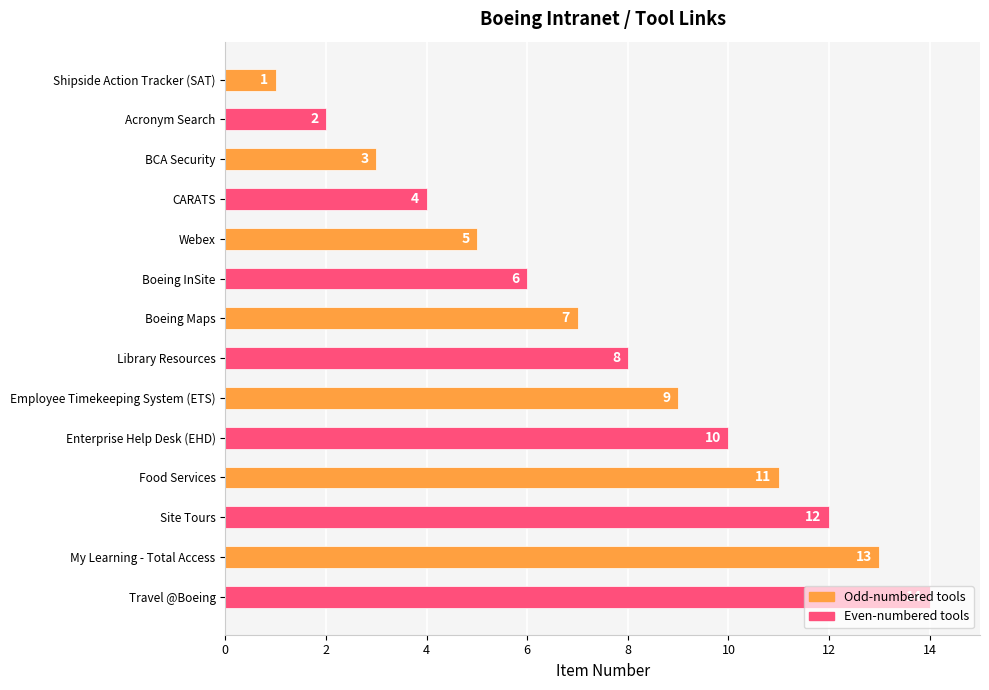

What is the sum of all values?

105